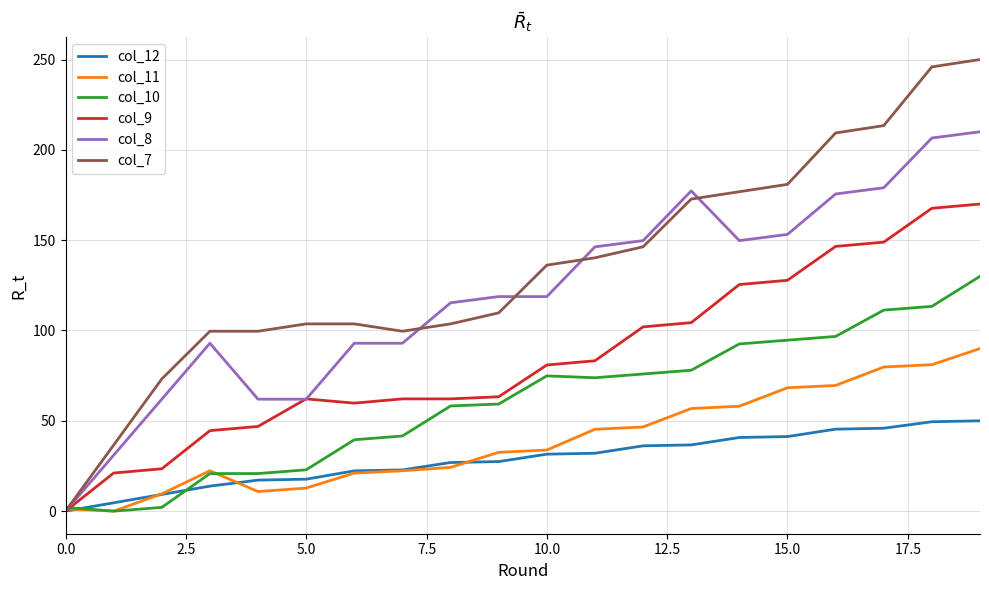

What is the highest value of the col_9 series?

170.0